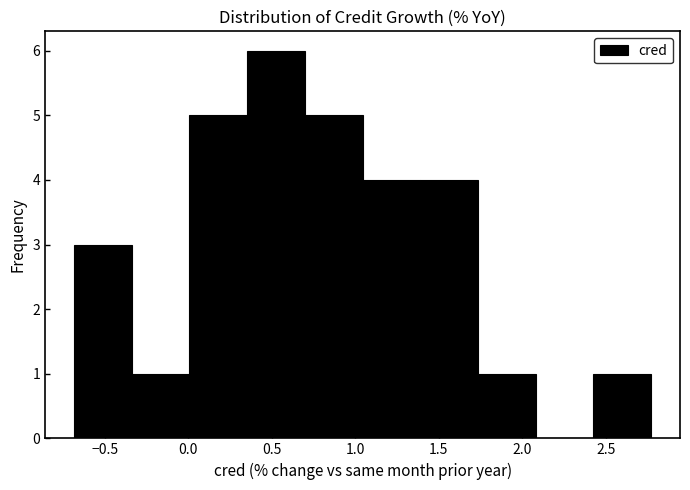

Reading left to right, transcribe this chart: for each bar, give the range it covers on the x-axis and its height. Neither the bar edges nor the heights are printed on the chart, so give them approximately, as read against the axes.

-0.70 to -0.35: 3
-0.35 to 0.00: 1
0.00 to 0.35: 5
0.35 to 0.70: 6
0.70 to 1.05: 5
1.05 to 1.40: 4
1.40 to 1.75: 4
1.75 to 2.10: 1
2.10 to 2.40: 0
2.40 to 2.75: 1